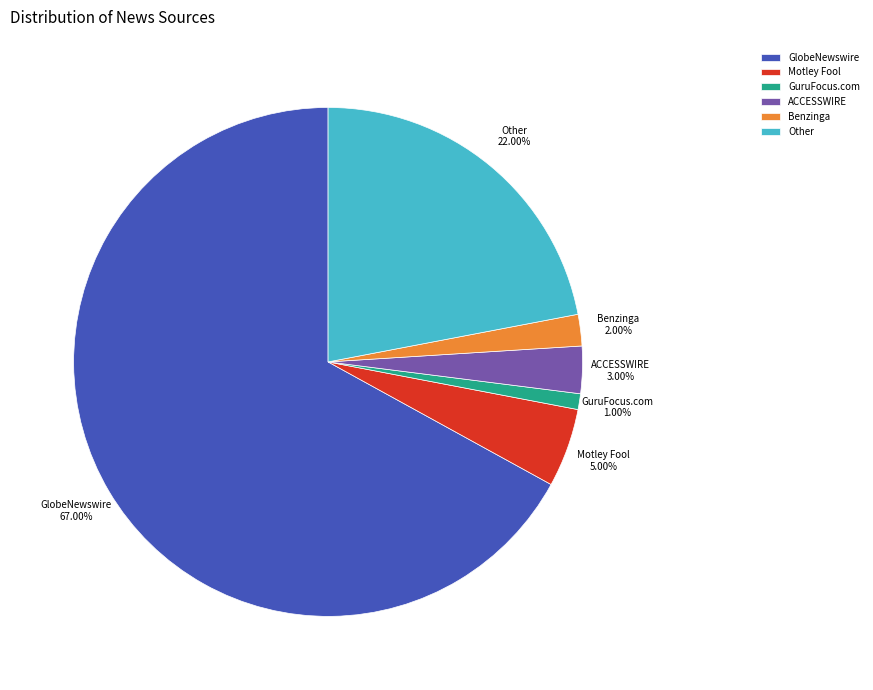

Count the number of slices in the pie.

6